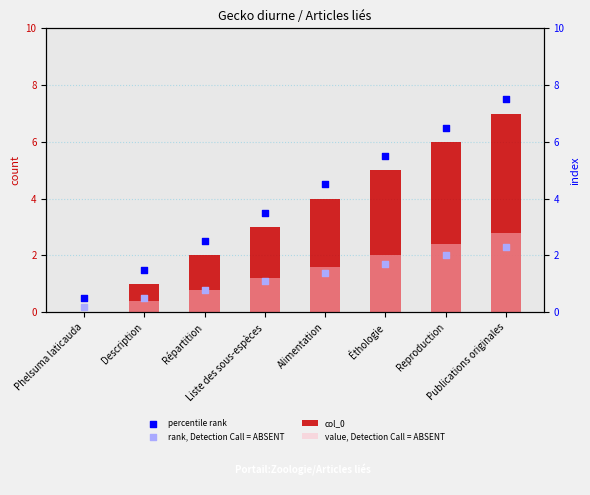

Which series has the largest total across all categories?

percentile rank